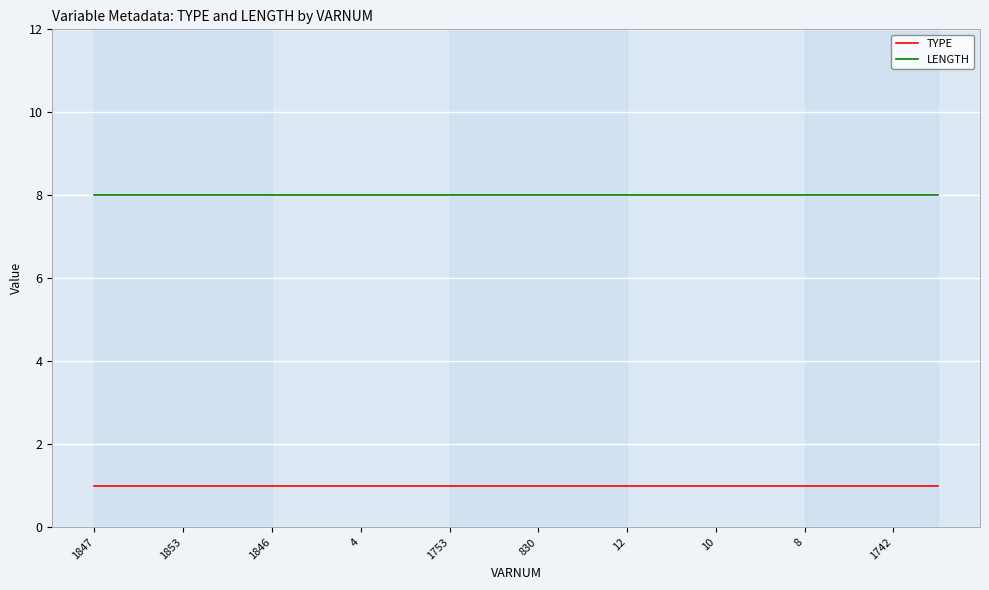

True or false: TYPE and LENGTH cross at least once.

False